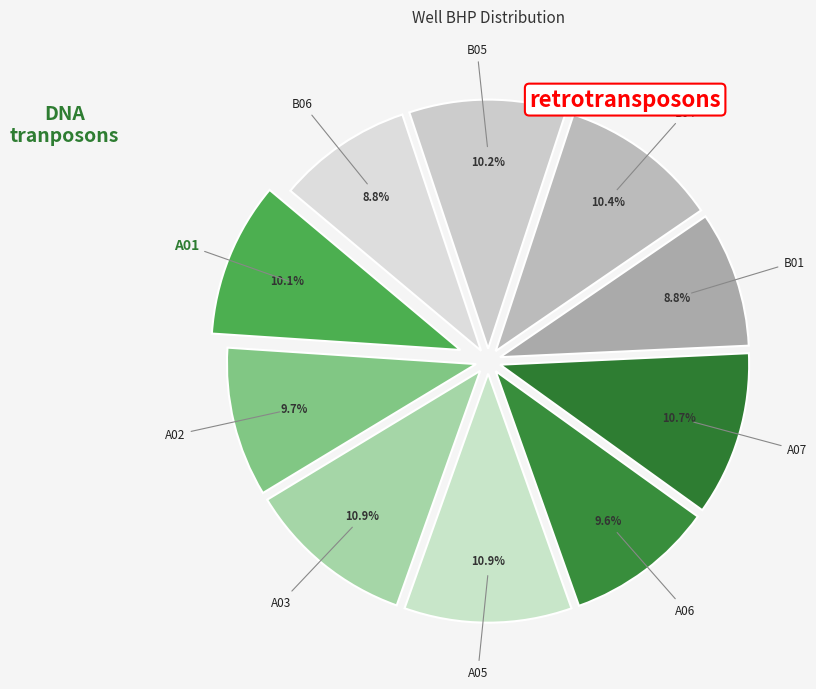

What is the ratio of the value at A07 to the value at A01?

1.1